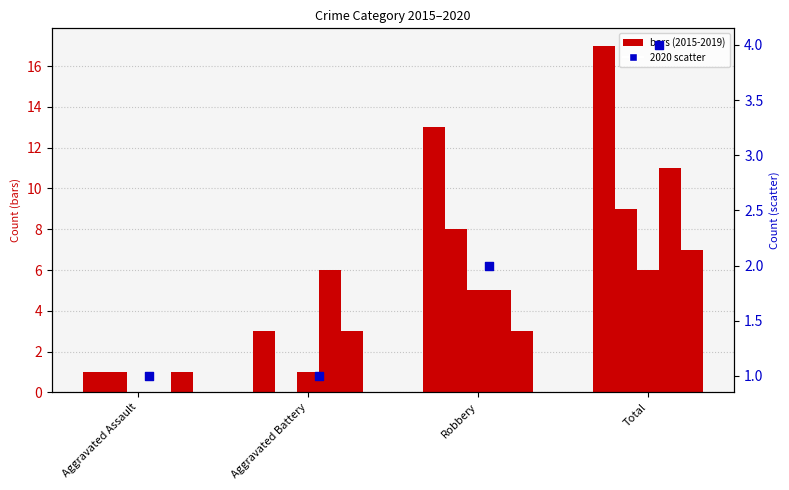

Which series contains the highest Y value?

2015